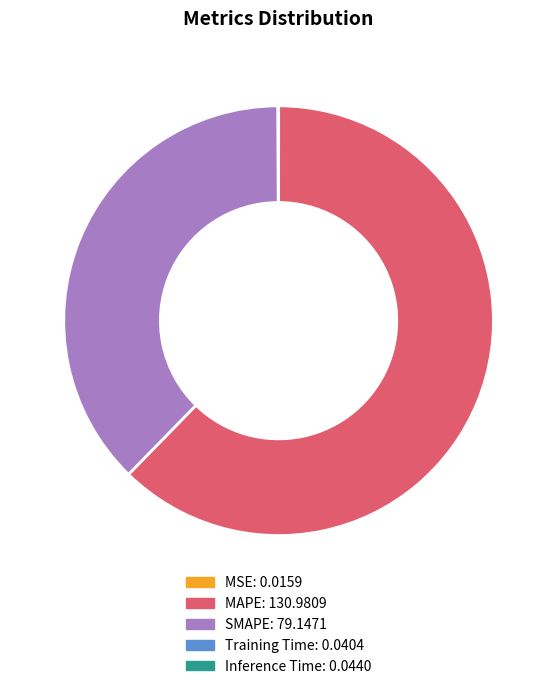

Is there any slice that represents more than half of the pie?

Yes